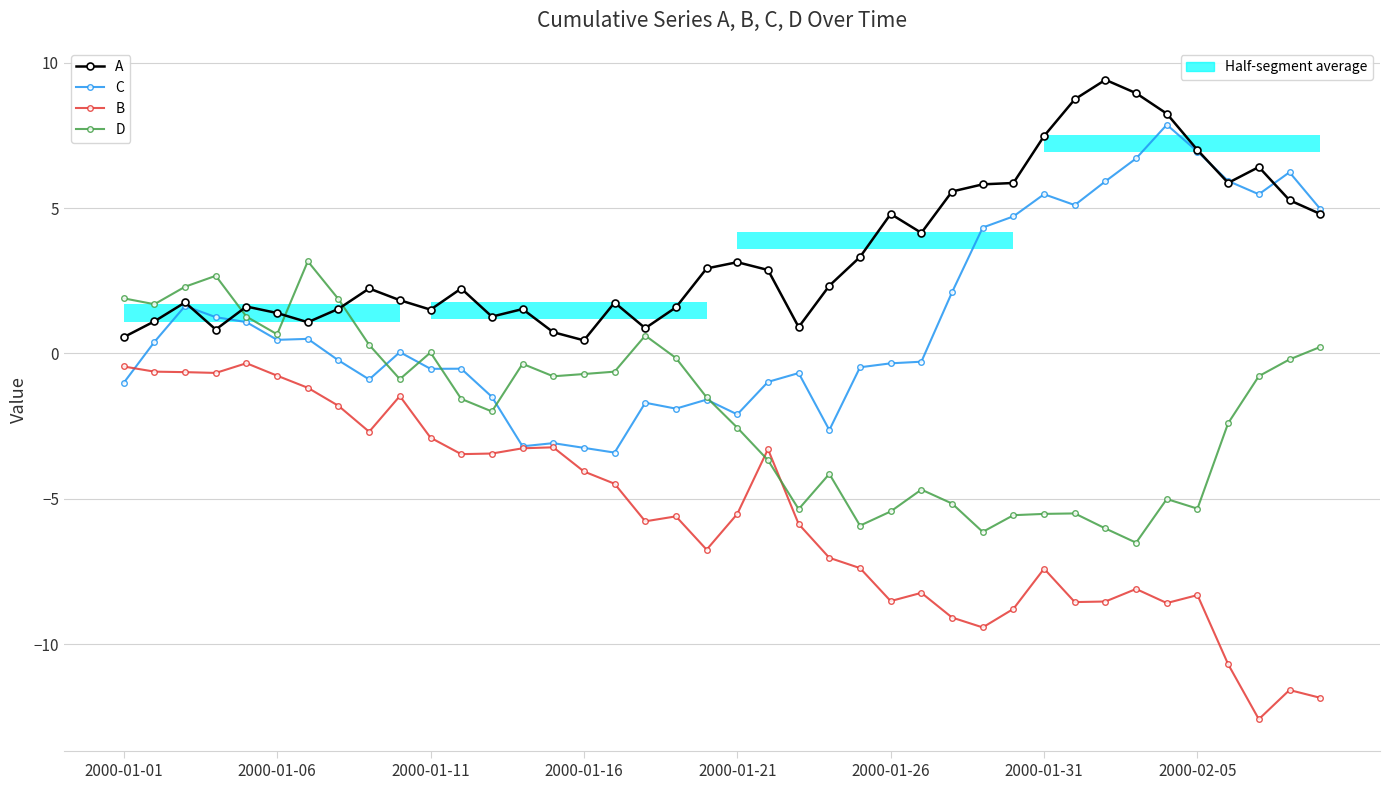

In A, how many points are higher than both neighbors (excluding endpoints)?

10